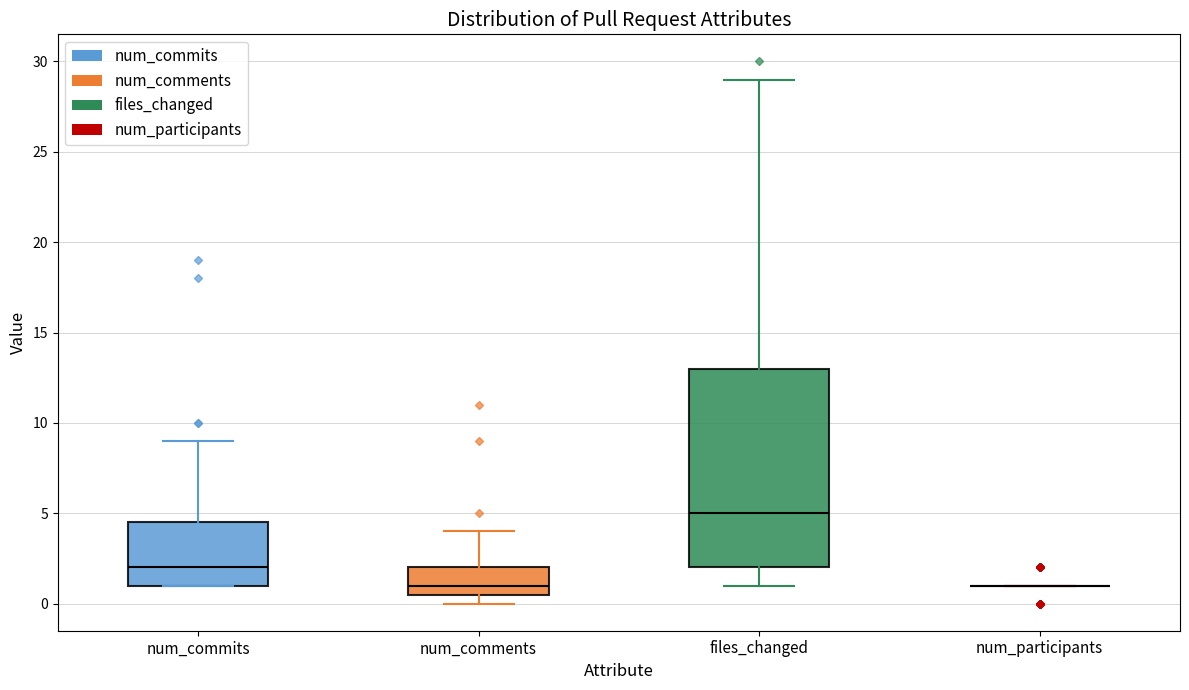

Reading left to right, read every box against the y-axis: the position of its median line, the range the box covers, and the ends of its whiskers. The values are not printed on the chart, so give them approximately, as read against the axis.

num_commits: median 2.0, box 1.0 to 4.5, whiskers 1.0 to 9.0
num_comments: median 1.0, box 0.5 to 2.0, whiskers 0.0 to 4.0
files_changed: median 5.0, box 2.0 to 13.0, whiskers 1.0 to 29.0
num_participants: box collapsed to a line at 1.0, whiskers 1.0 to 1.0